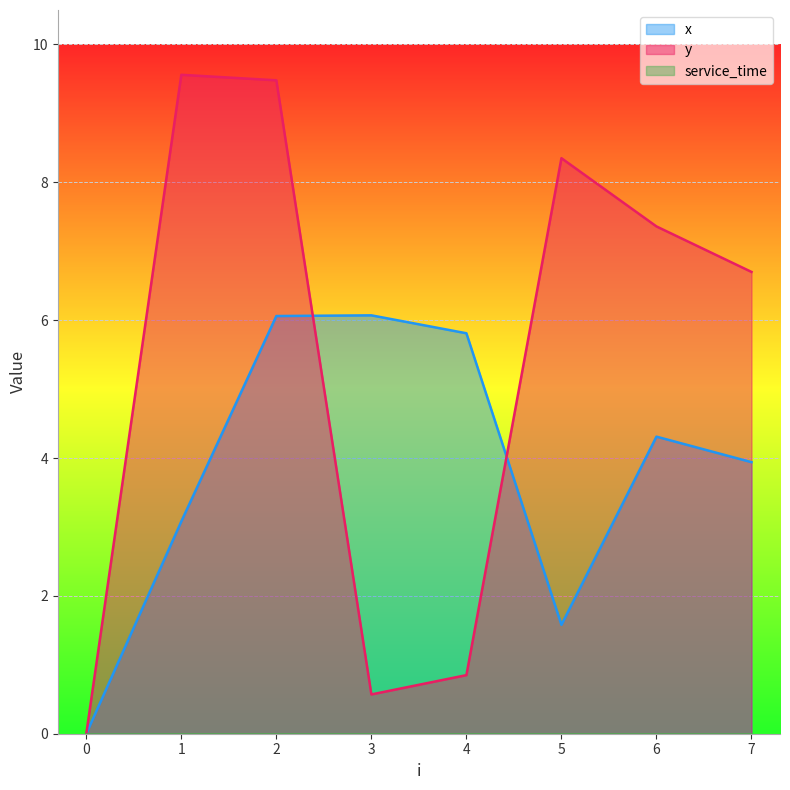

Which series has the largest total across all categories?

y